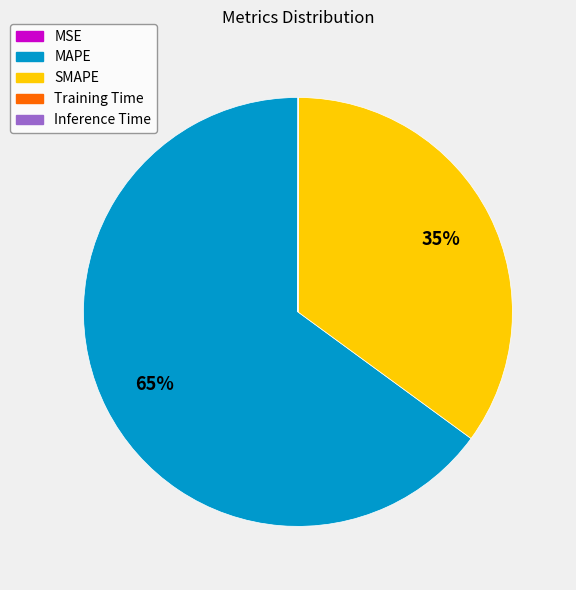

Do MAPE and SMAPE together represent more than half of the pie?

Yes